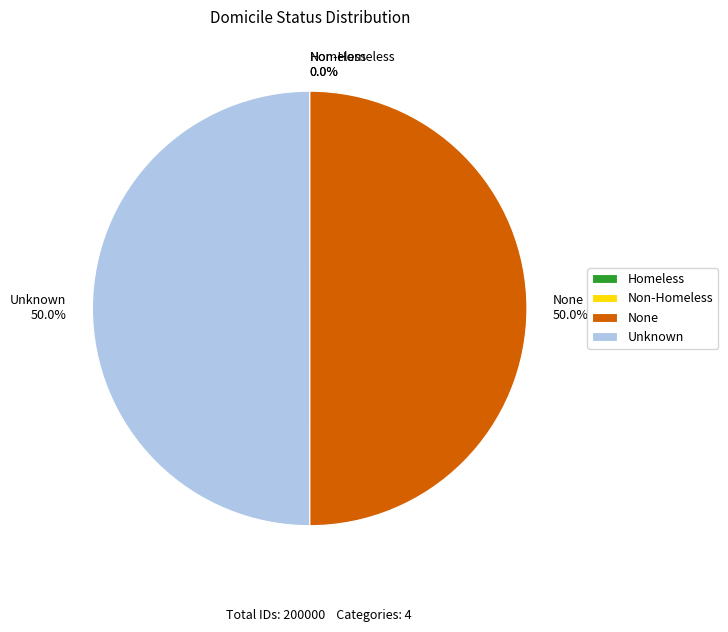

Do Unknown and None together represent more than half of the pie?

Yes